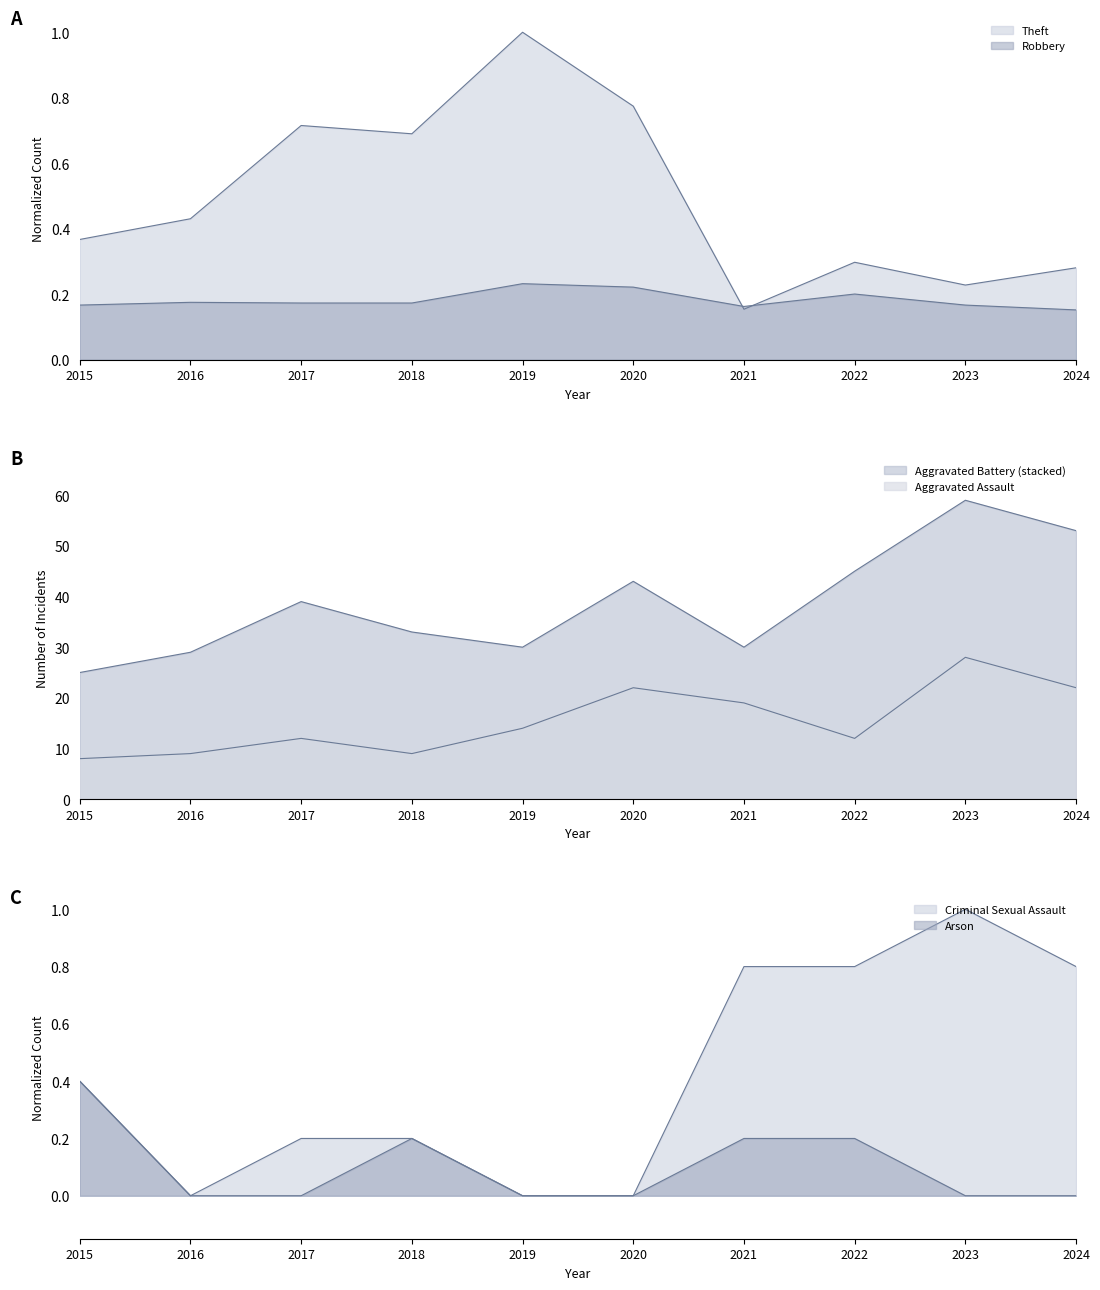

How many interior local peaks does the Robbery series have?

3